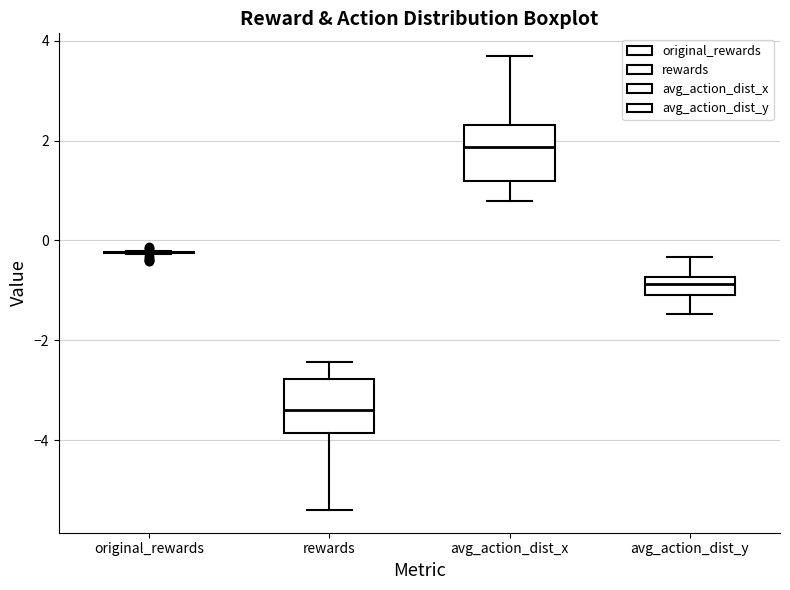

Where is the lower edge of the box for avg_action_dist_y on the y-axis? The values are not printed on the chart, so give them approximately, as read against the axis.

-1.2